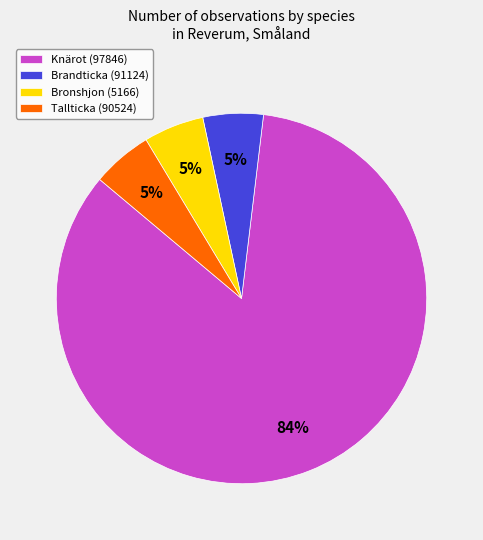

How many slices are in this pie chart?

4